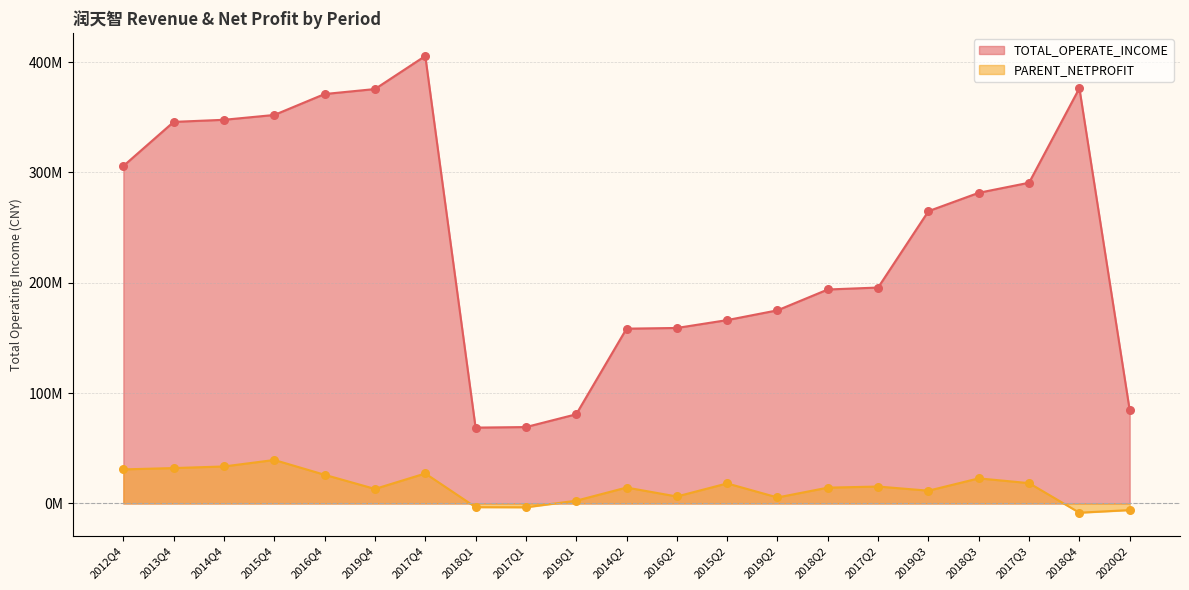

Which series reaches the minimum Y coordinate?

PARENT_NETPROFIT